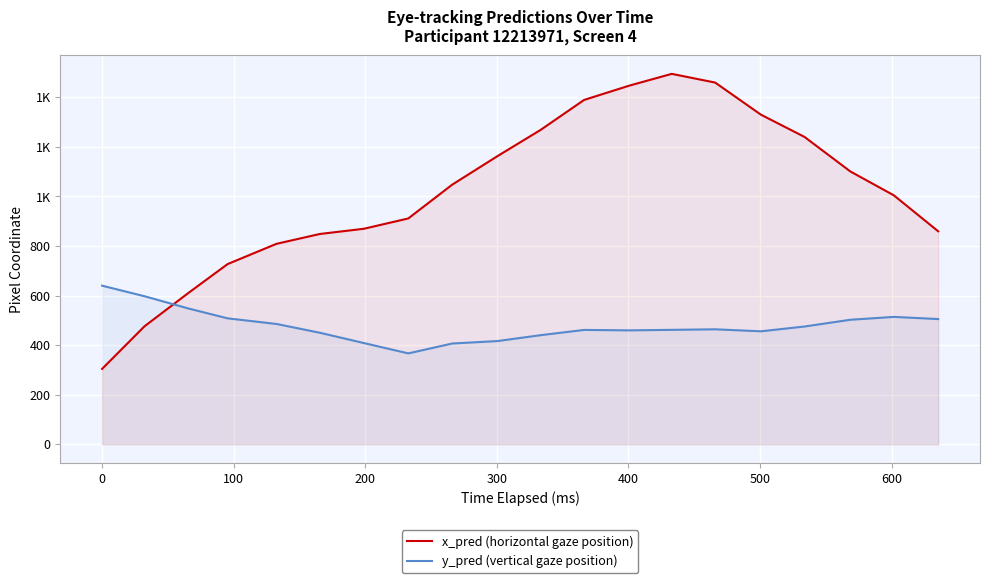

What is the sum of all x_pred (horizontal gaze position) values?

20354.4